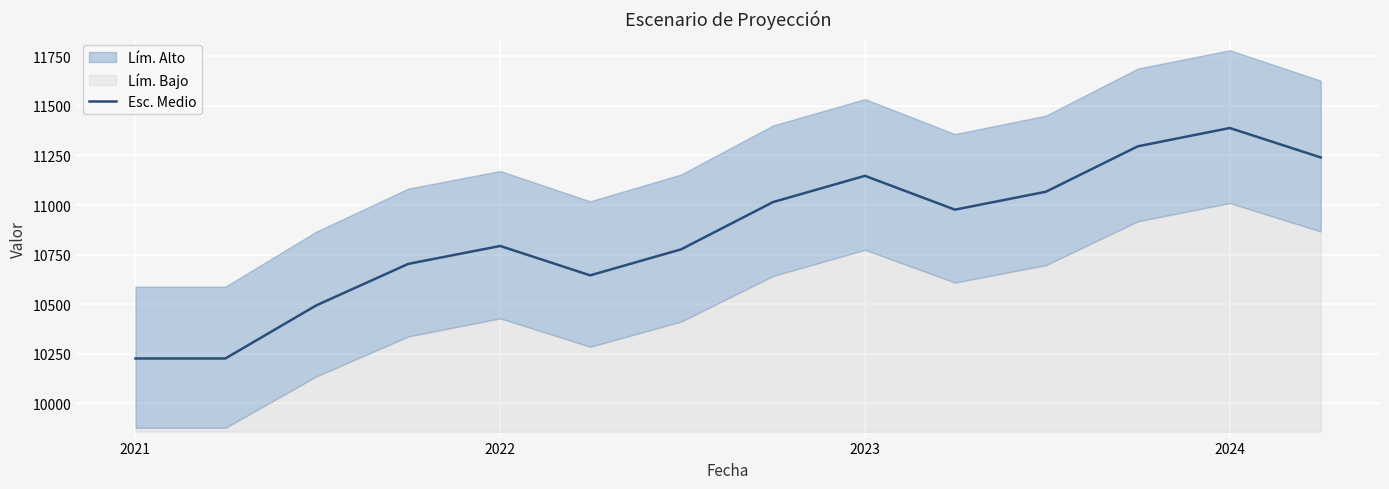

What is the minimum value for Esc. Medio?

10226.0